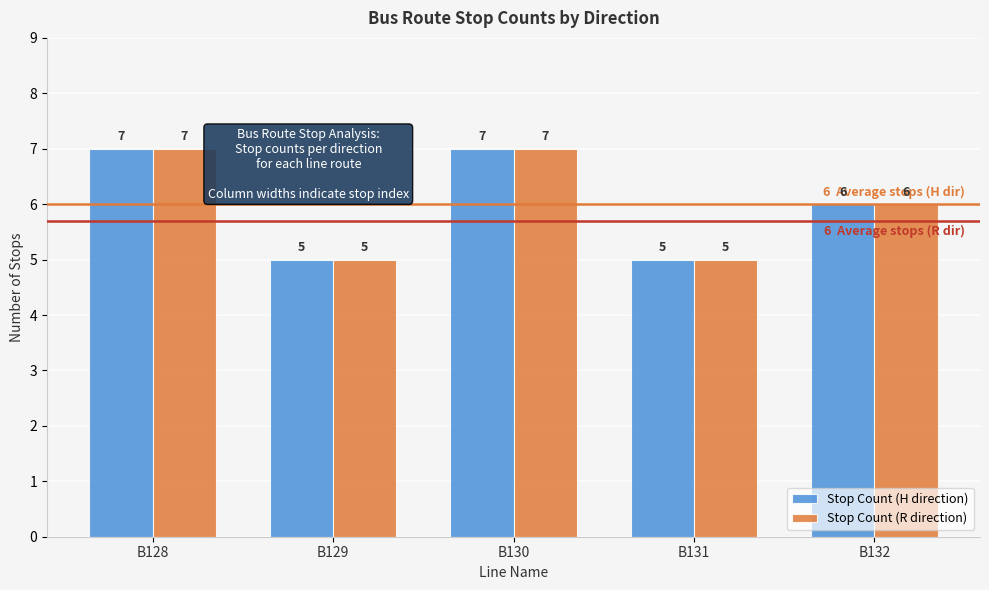

What is the highest value of the Stop Count (H direction) series?

7